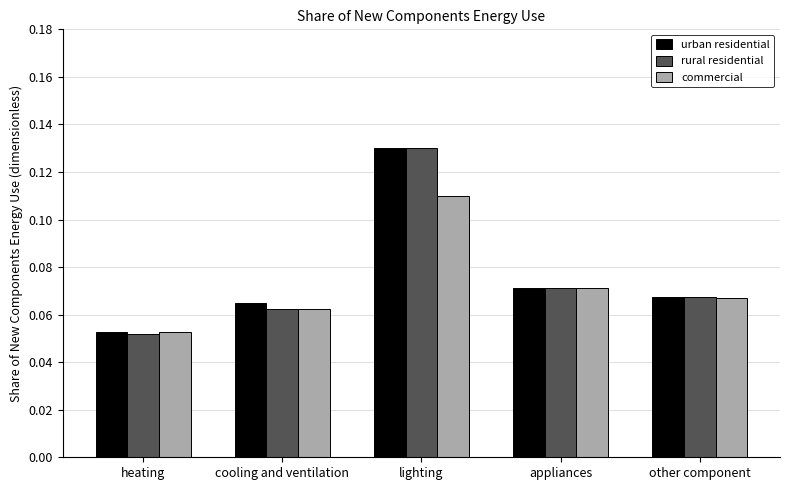

What is the sum of all rural residential values?

0.4